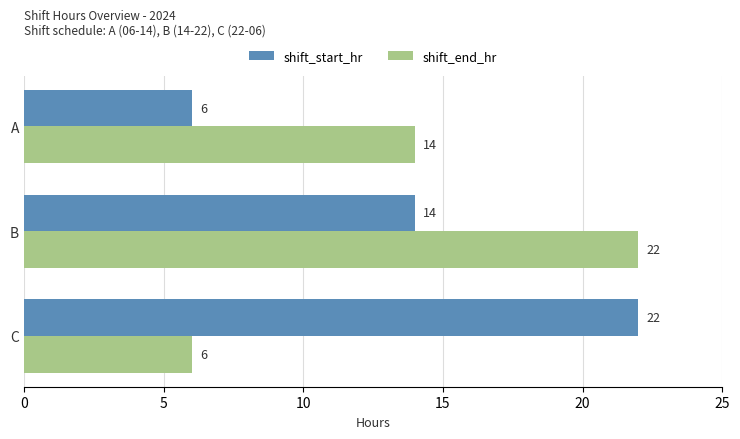

At C, list the series in order from smallest to largest.

shift_end_hr, shift_start_hr